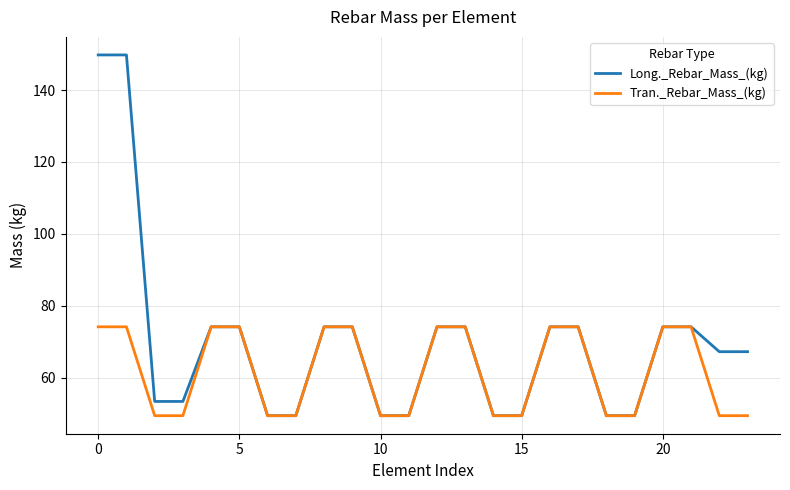

Does the chart have visible grid lines?

Yes